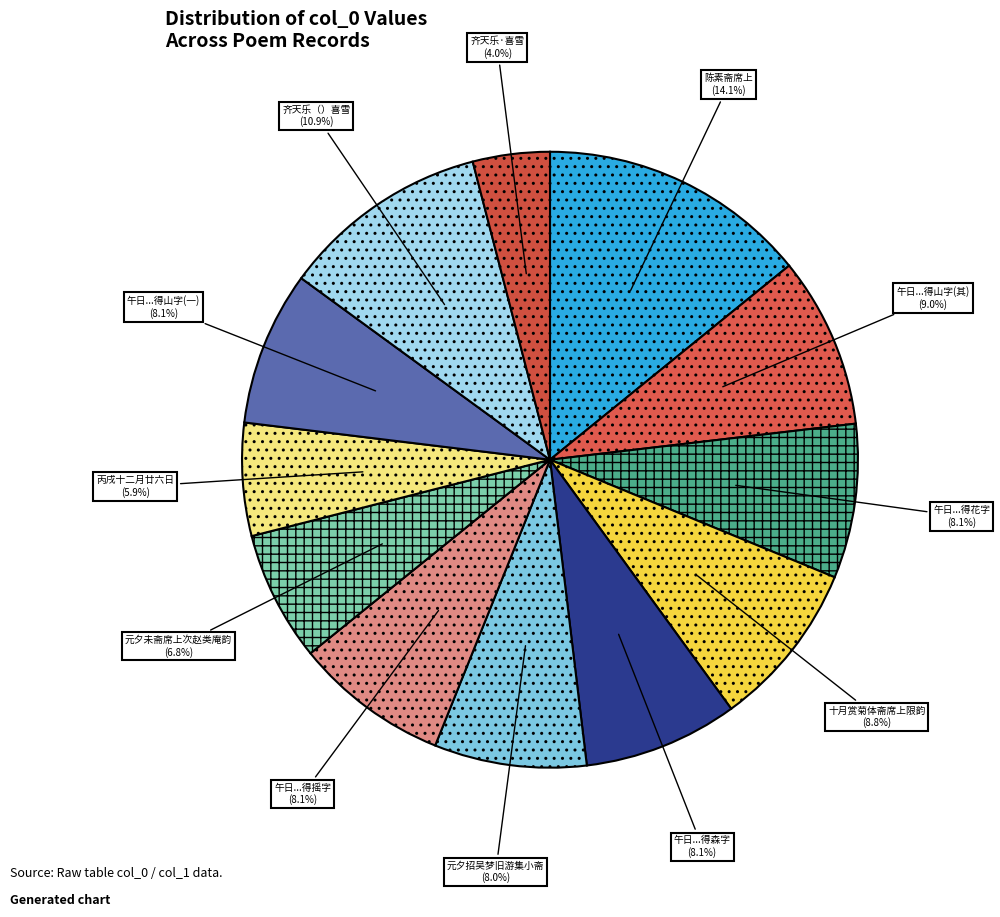

What is the ratio of the value at 元夕未斋席上次赵类庵韵 to the value at 十月赏菊体斋席上限韵?

0.8